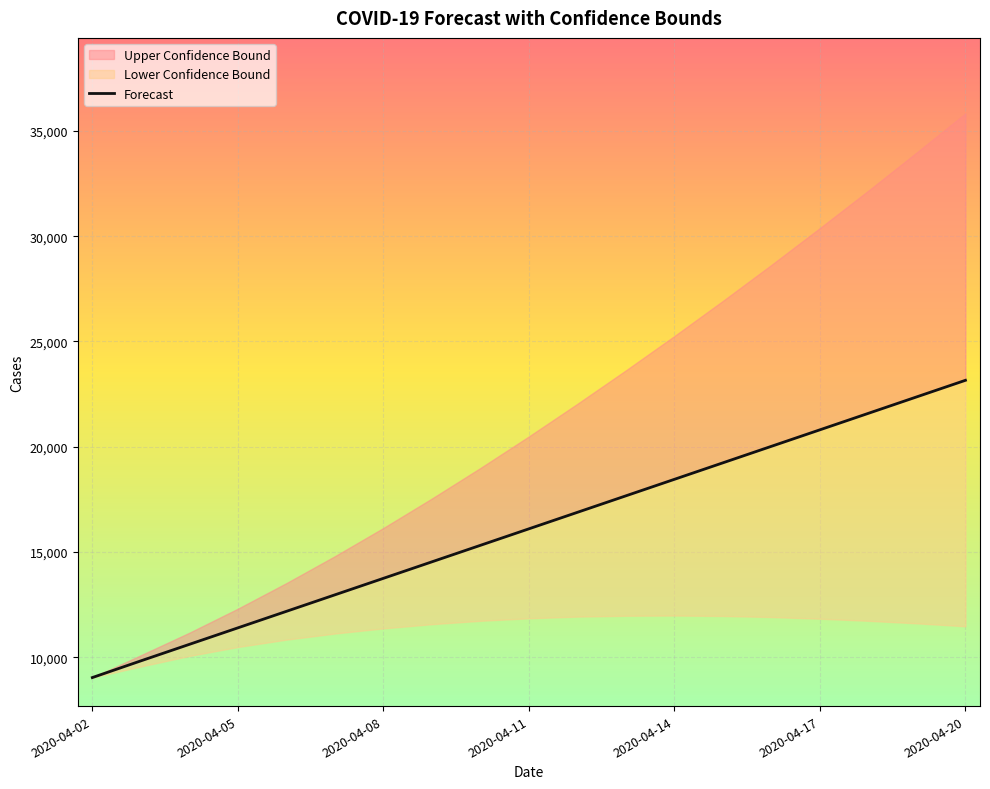

What is the difference between the Forecast values at 2020-04-02 and 2020-04-17?

11770.5